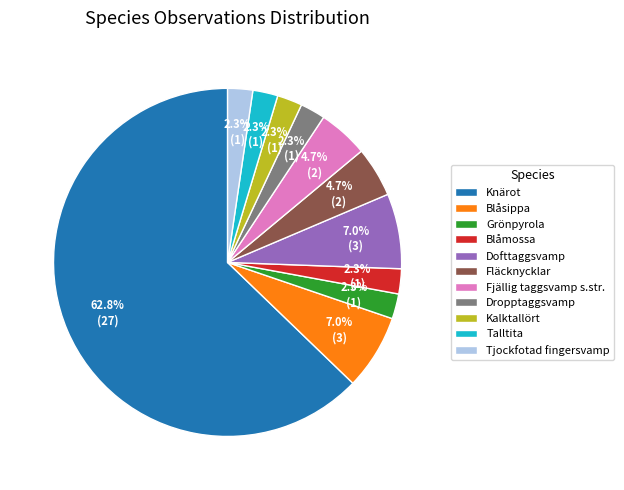

To the nearest percent, what portion does Grönpyrola represent?

2%